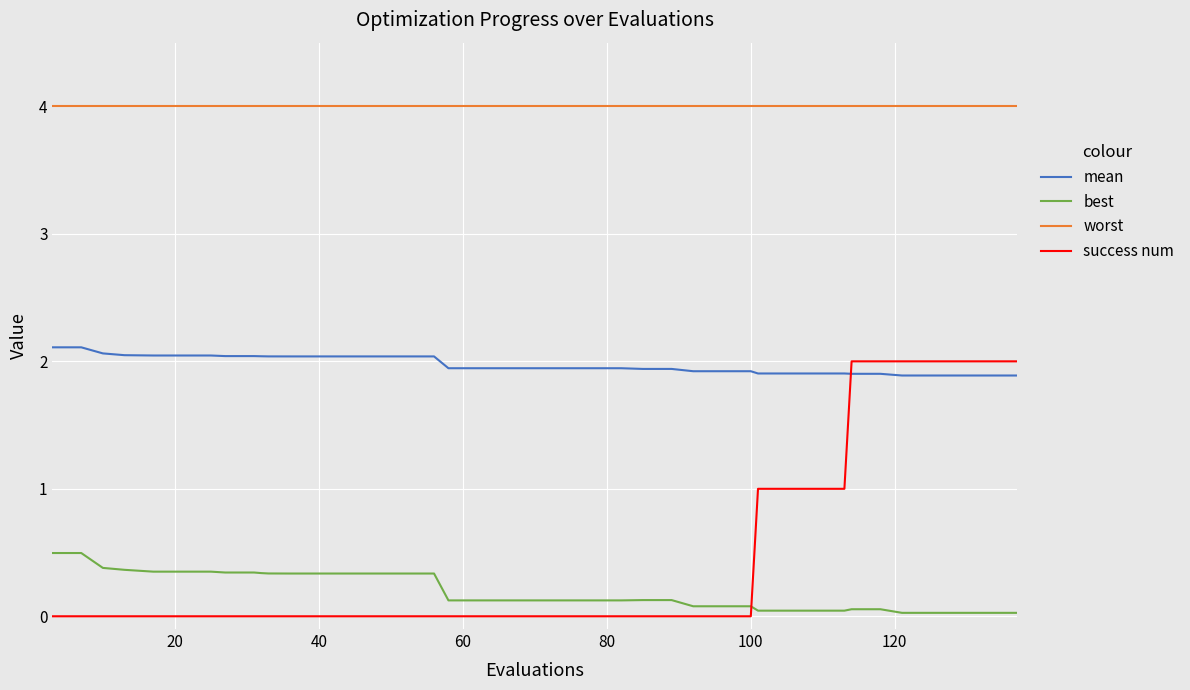

Which series has the widest spread of values?

success num